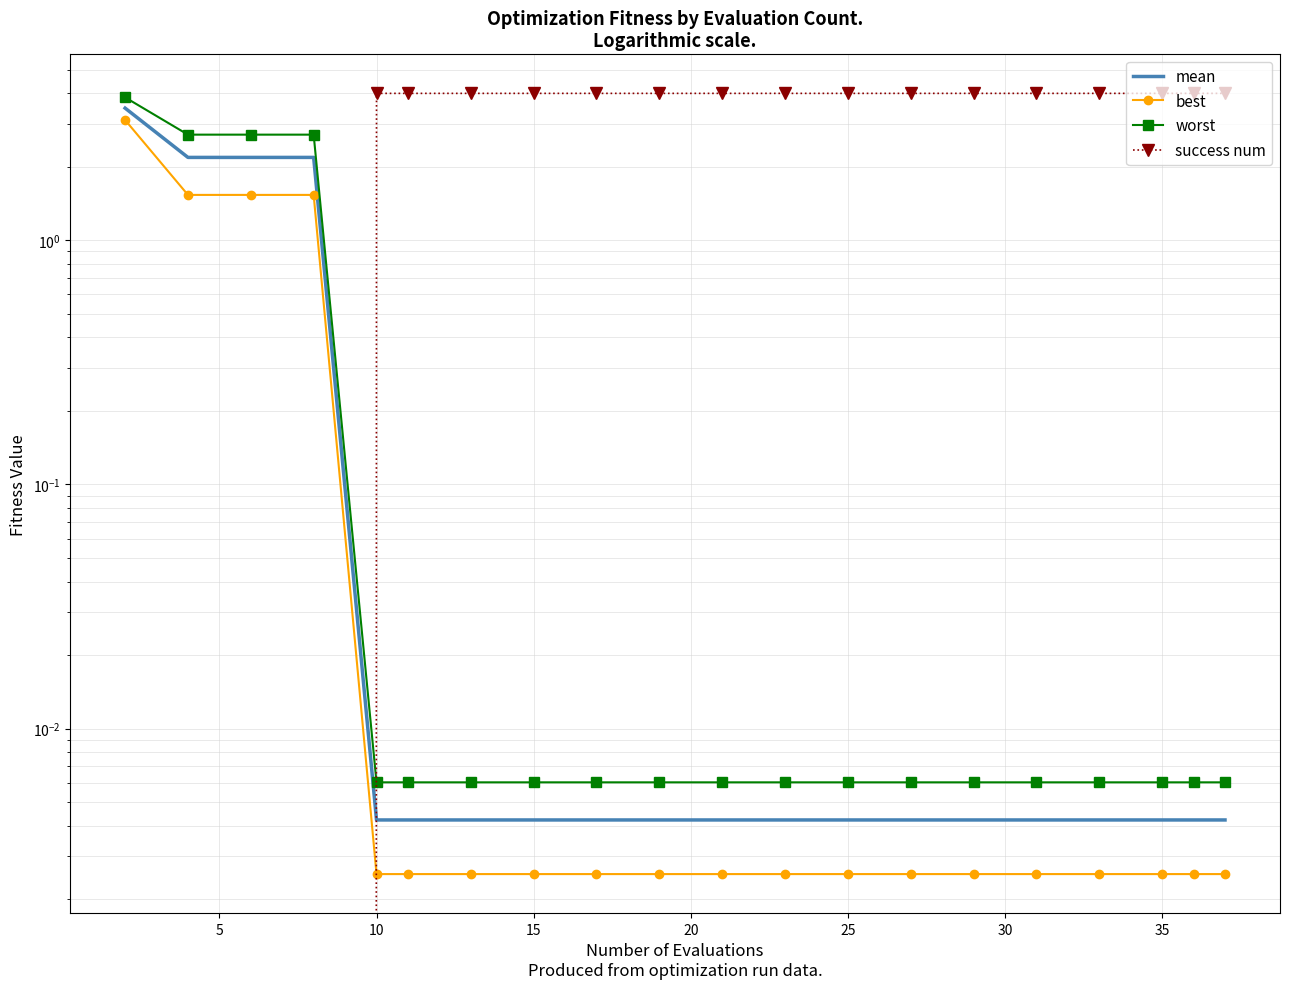

Reading left to right, extract all data points from this chart.

mean: 3.5	2.2	2.2	2.2	0.0	0.0	0.0	0.0	0.0	0.0	0.0	0.0	0.0	0.0	0.0	0.0	0.0	0.0	0.0	0.0
best: 3.1	1.5	1.5	1.5	0.0	0.0	0.0	0.0	0.0	0.0	0.0	0.0	0.0	0.0	0.0	0.0	0.0	0.0	0.0	0.0
worst: 3.9	2.7	2.7	2.7	0.0	0.0	0.0	0.0	0.0	0.0	0.0	0.0	0.0	0.0	0.0	0.0	0.0	0.0	0.0	0.0
success num: 0.0	0.0	0.0	0.0	4.0	4.0	4.0	4.0	4.0	4.0	4.0	4.0	4.0	4.0	4.0	4.0	4.0	4.0	4.0	4.0